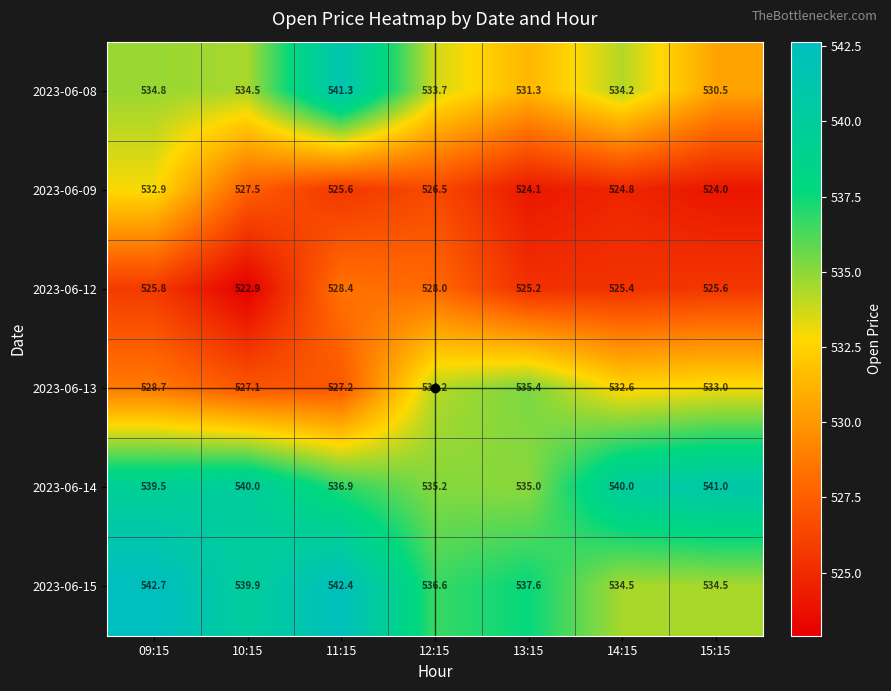

Is it true that 2023-06-14 equals 541.0 at 15:15?

True